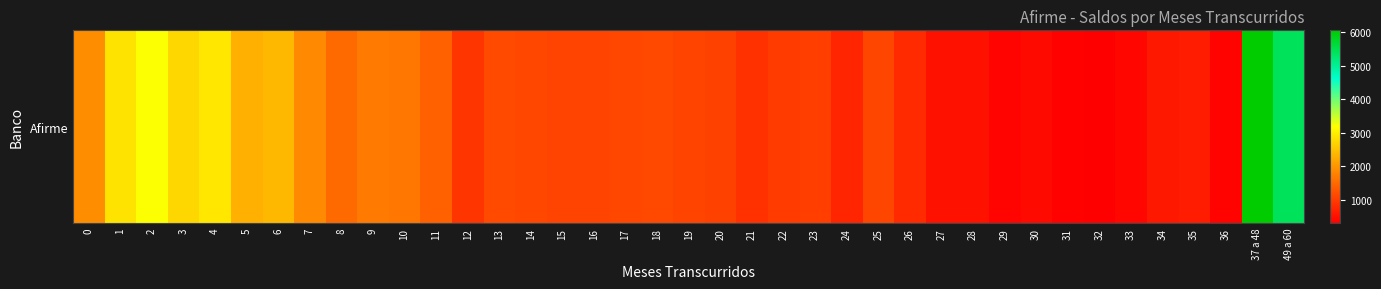

What is the change in value from 4 to 5?

-616